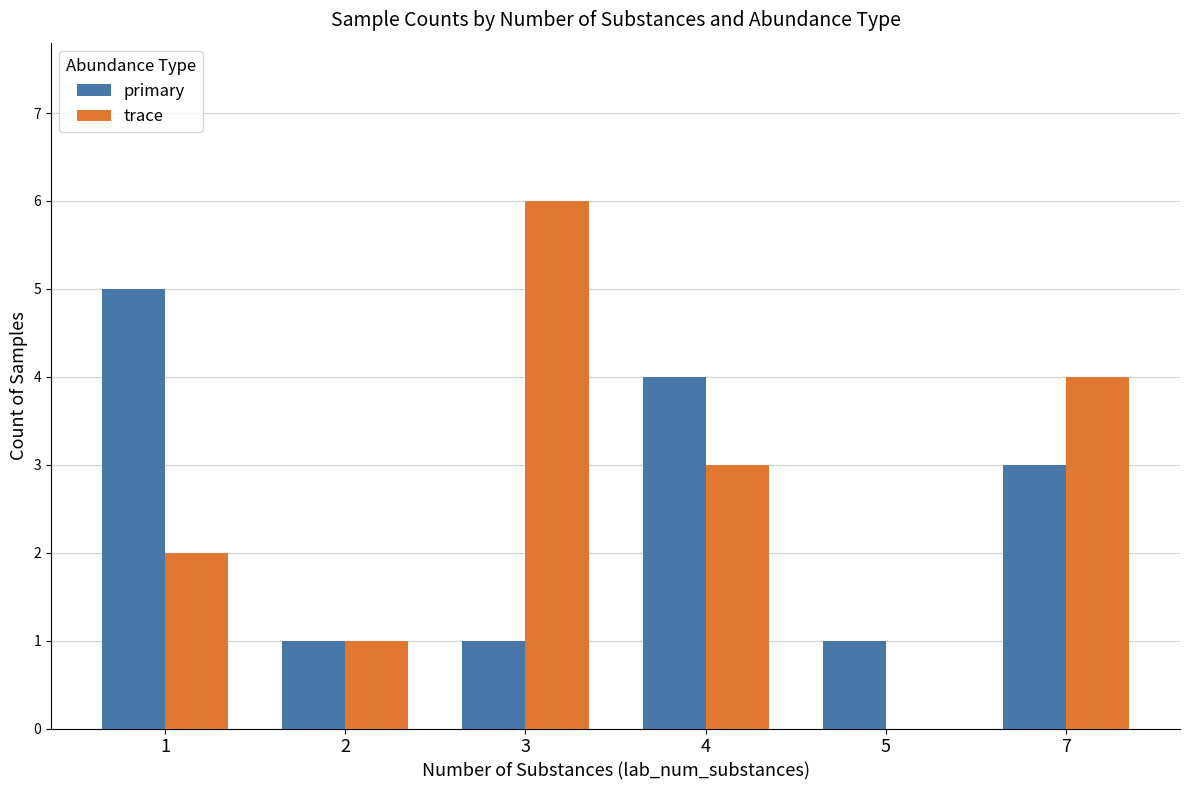

Reading left to right, transcribe all the data shown in this chart.

primary: 1=5	2=1	3=1	4=4	5=1	7=3
trace: 1=2	2=1	3=6	4=3	5=0	7=4